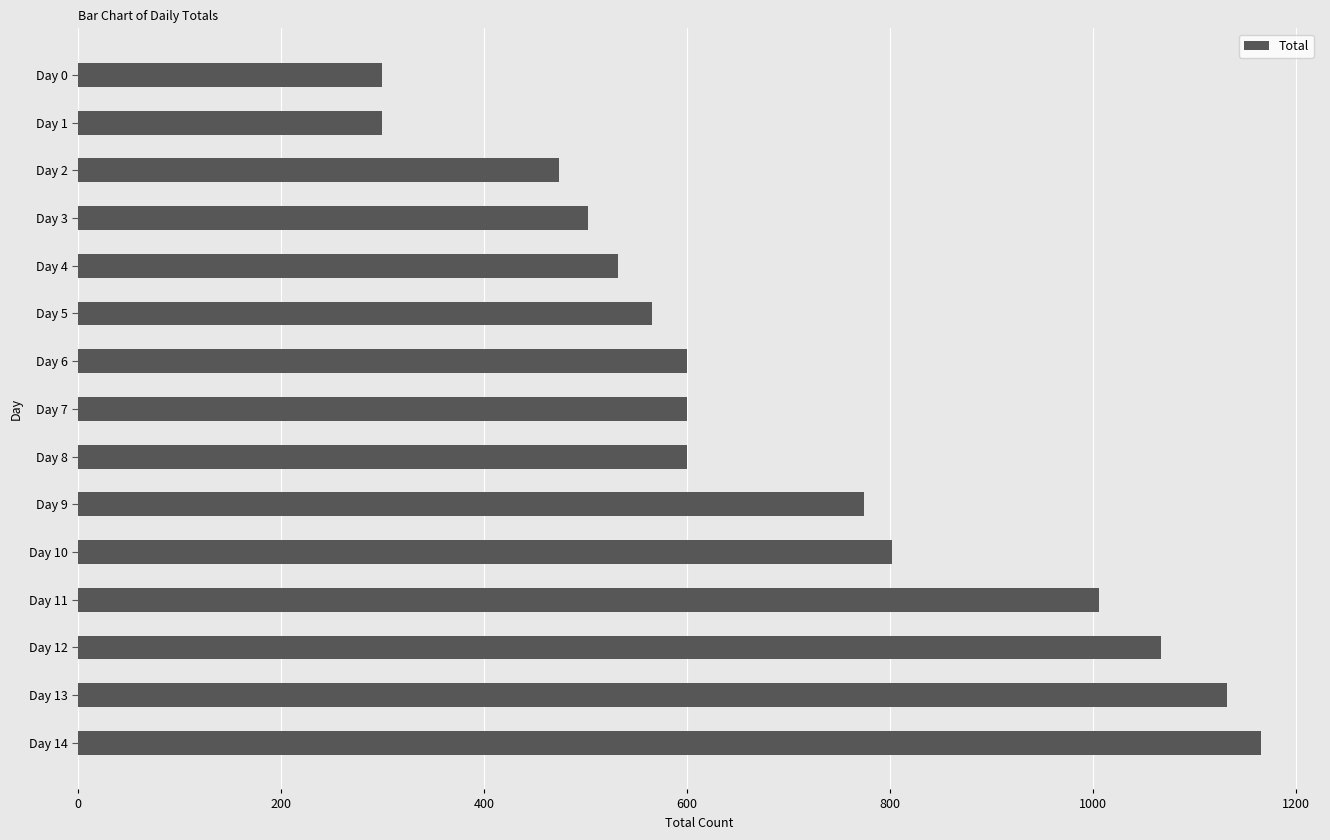

What is the value of the 5th bar from the top?

532